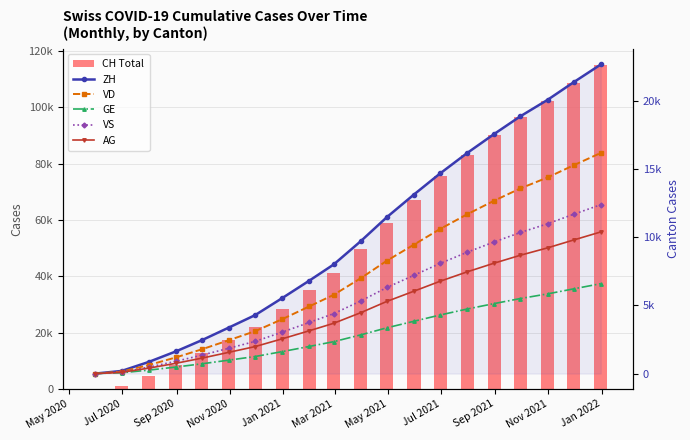

How many values in the AG series are below 4470?

10